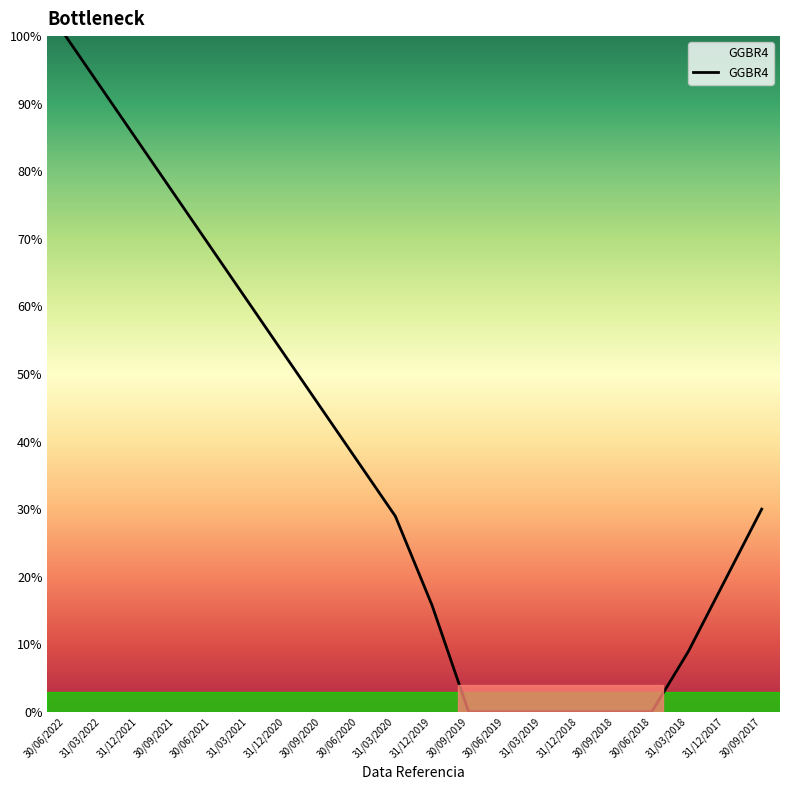

What is the greatest value displayed?

100.0